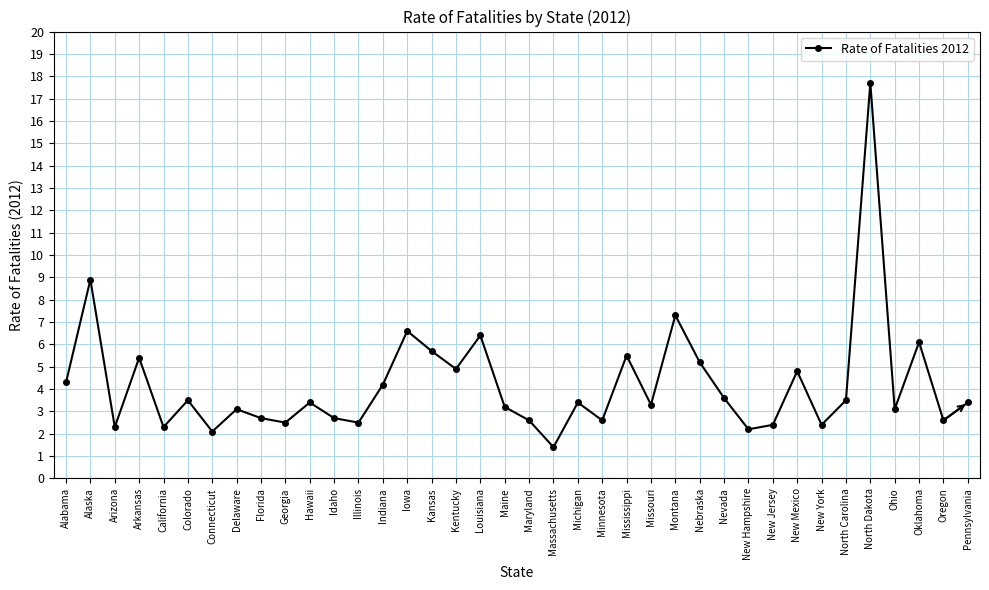

Reading right to left, transcribe all the data shown in this chart.

3.4	2.6	6.1	3.1	17.7	3.5	2.4	4.8	2.4	2.2	3.6	5.2	7.3	3.3	5.5	2.6	3.4	1.4	2.6	3.2	6.4	4.9	5.7	6.6	4.2	2.5	2.7	3.4	2.5	2.7	3.1	2.1	3.5	2.3	5.4	2.3	8.9	4.3